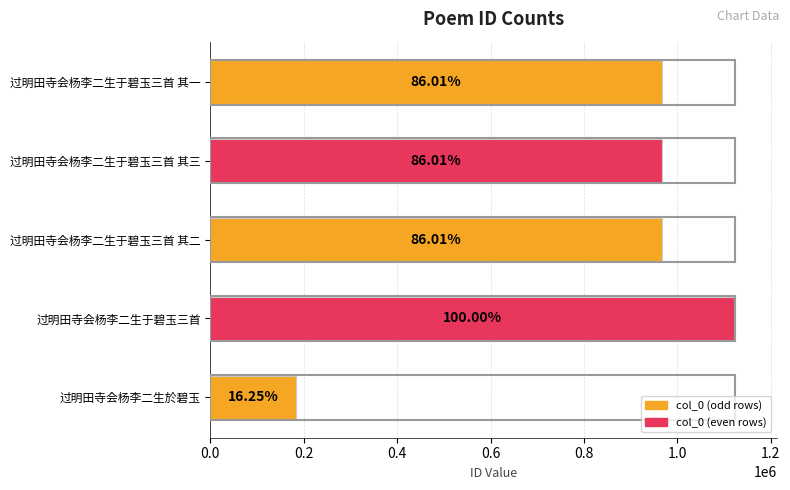

How many bars are there in total?

5